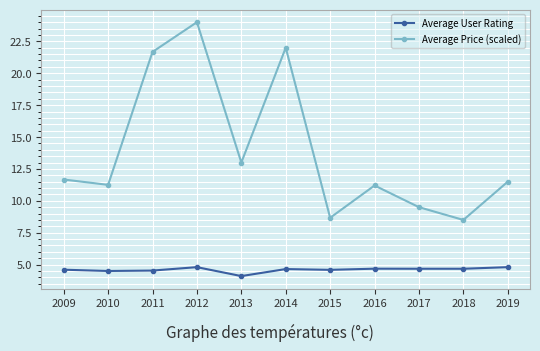

What is the highest value of the Average Price (scaled) series?

24.0